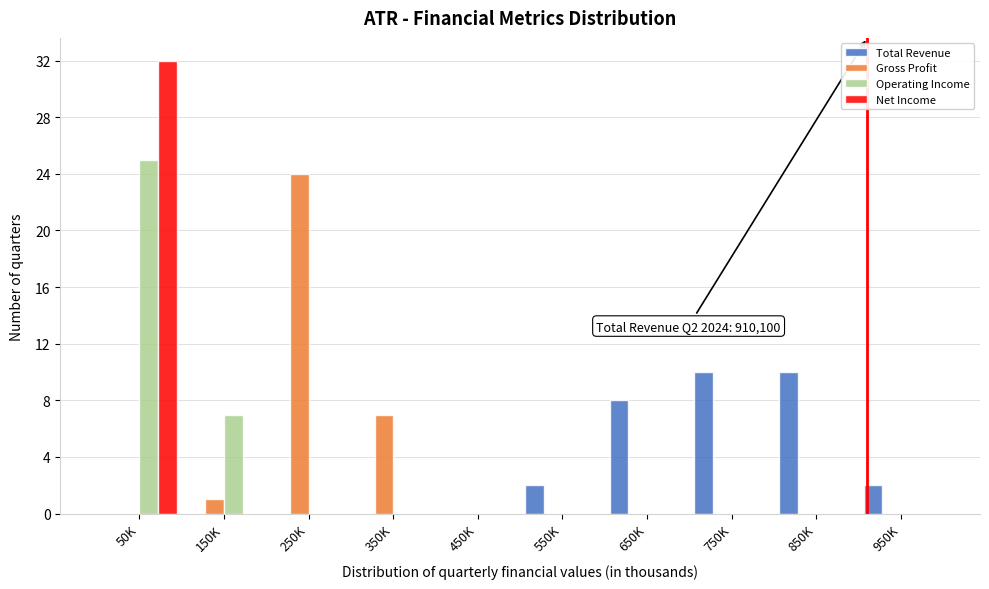

What is the sum of the Gross Profit values at 350K and 450K?

7